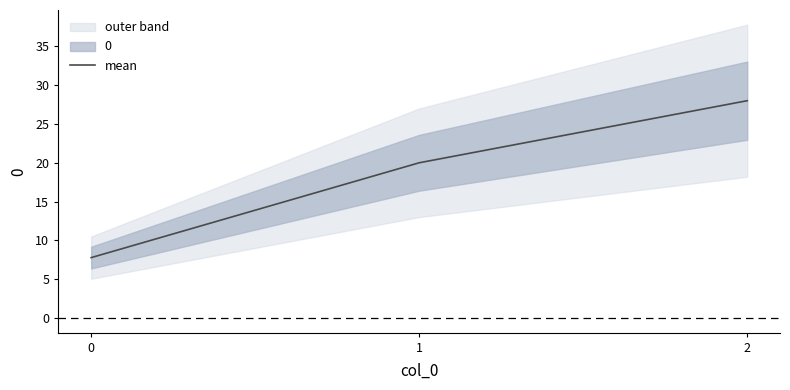

What is the value of the 3rd point from the left?

28.0